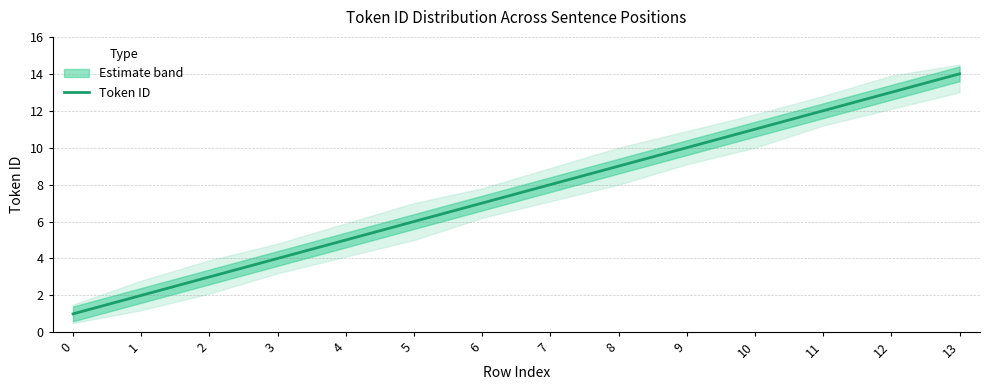

What is the maximum value shown in the chart?

14